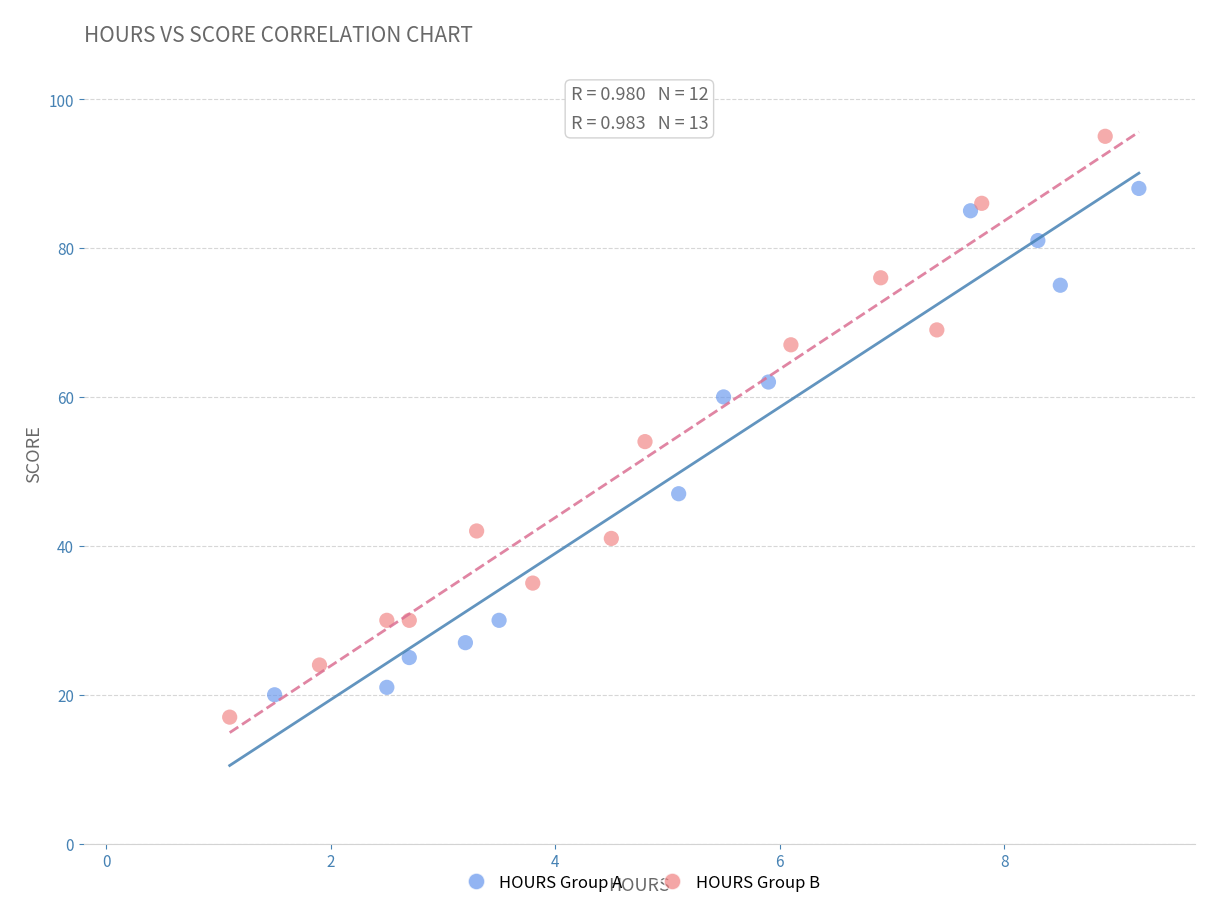

What are all the series names shown in the legend?

HOURS Group A, HOURS Group B